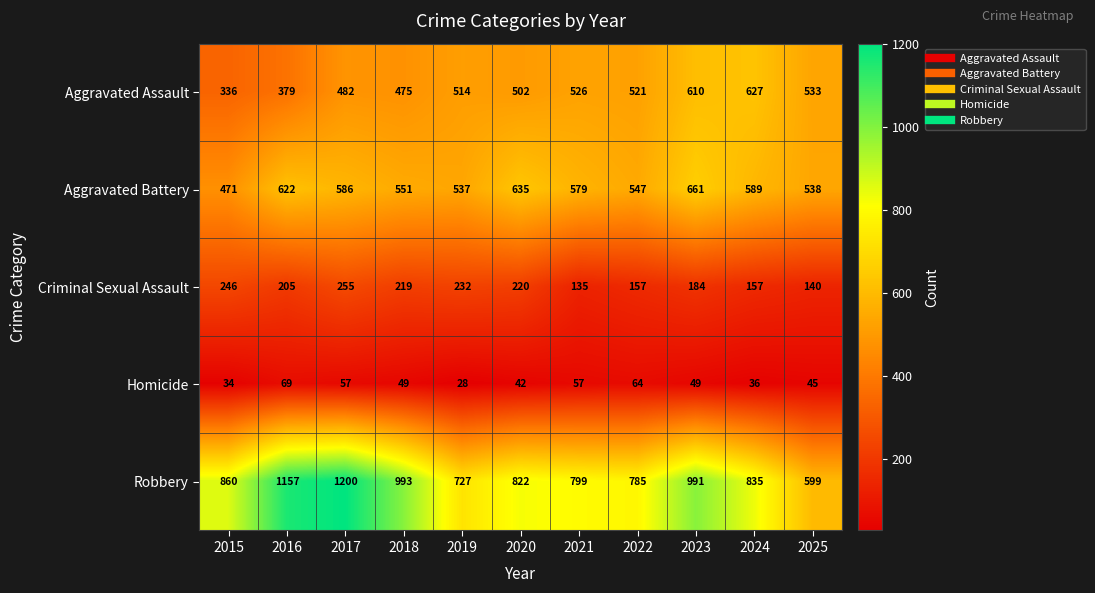

Which series has the largest total across all categories?

Robbery